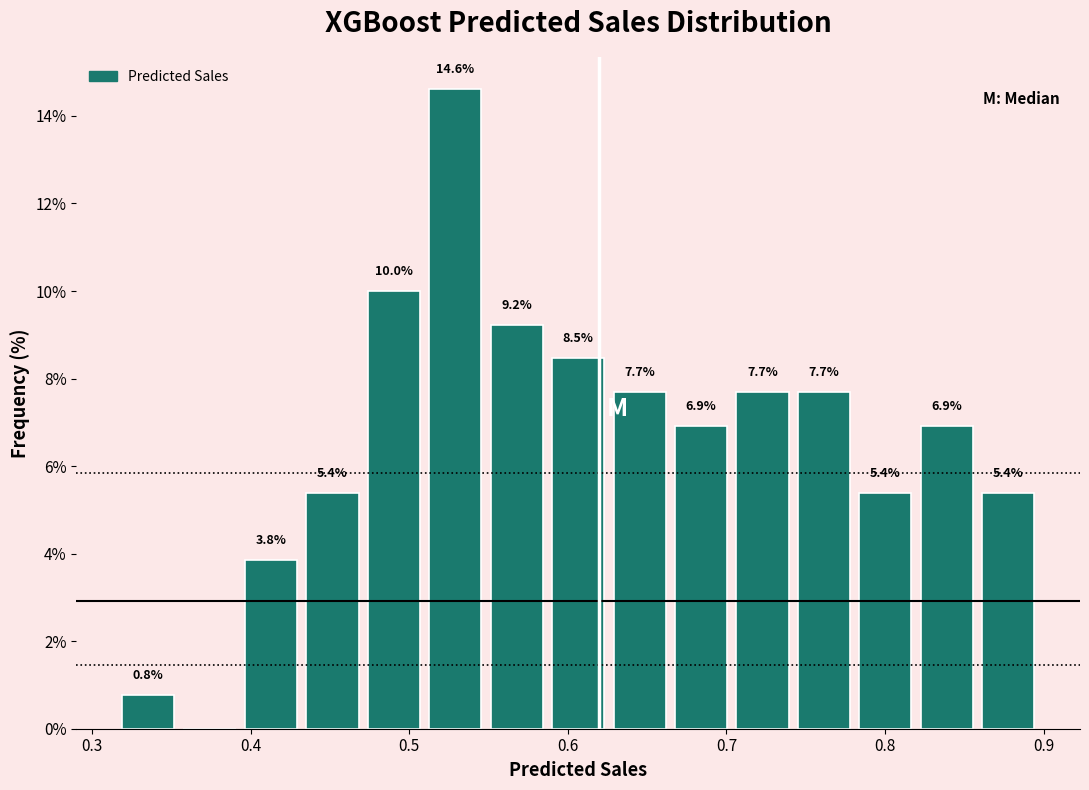

Read against the x-axis, roughly where is the centre of the tallest bar?

0.53